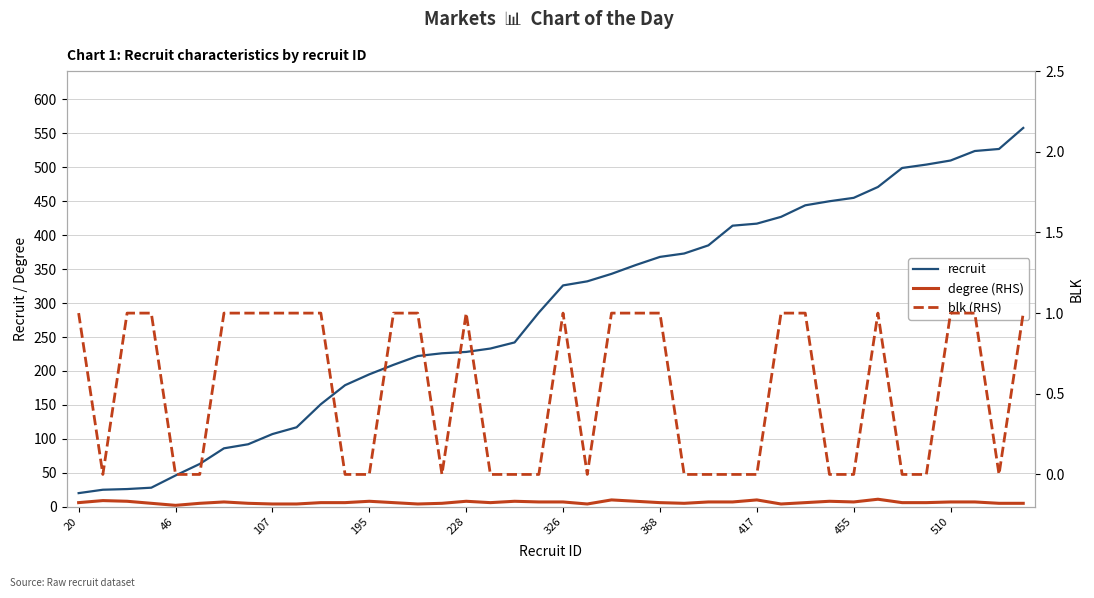

What is the lowest value of the recruit series?

20